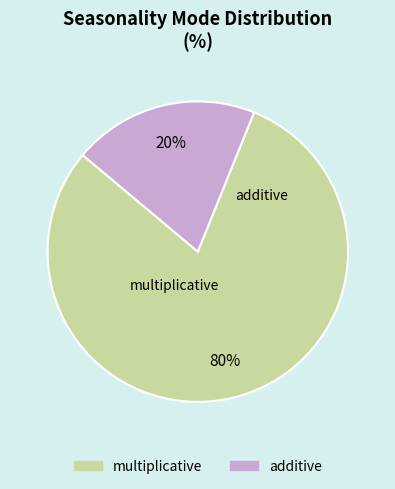

To the nearest percent, what portion does additive represent?

20%